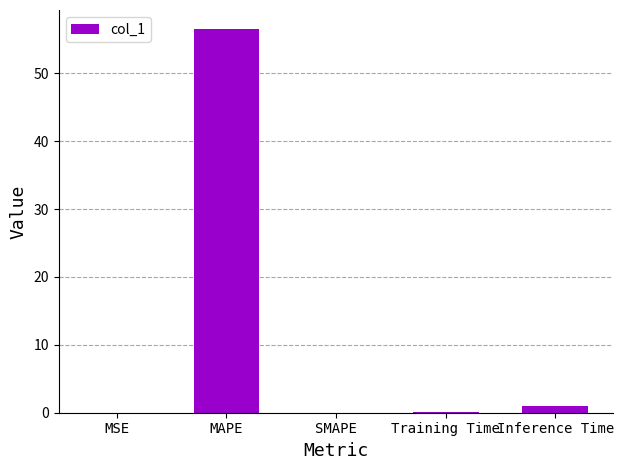

True or false: the data shows -27.6 at SMAPE.

False